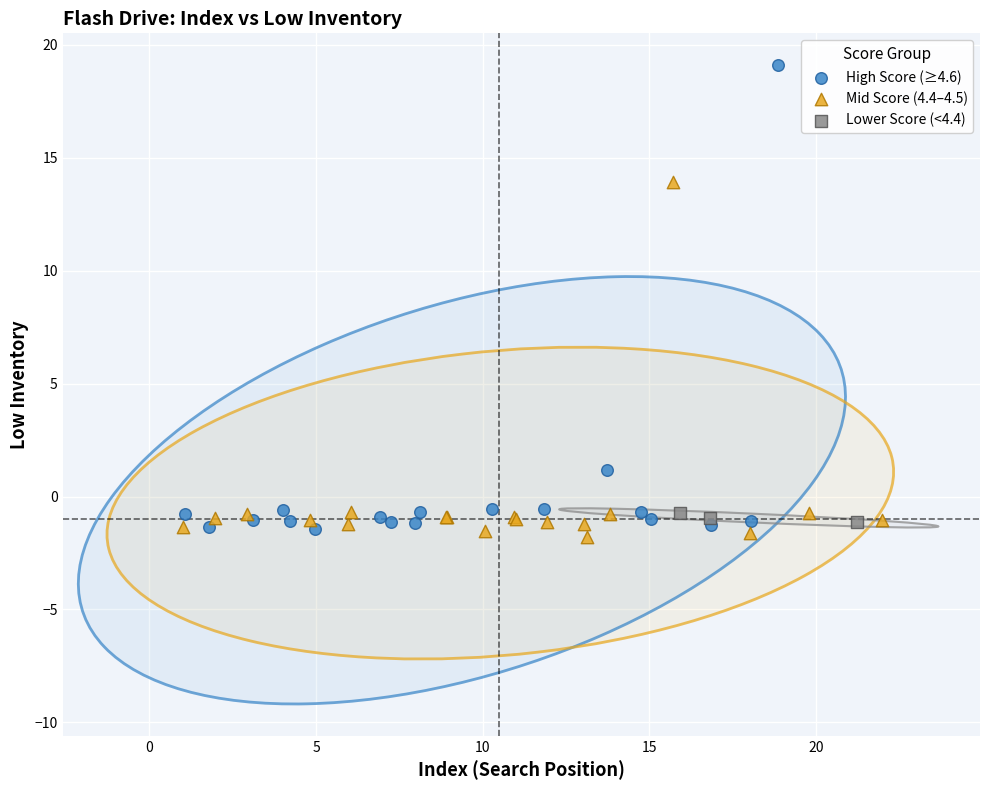

What are all the series names shown in the legend?

High Score (≥4.6), Mid Score (4.4–4.5), Lower Score (<4.4)